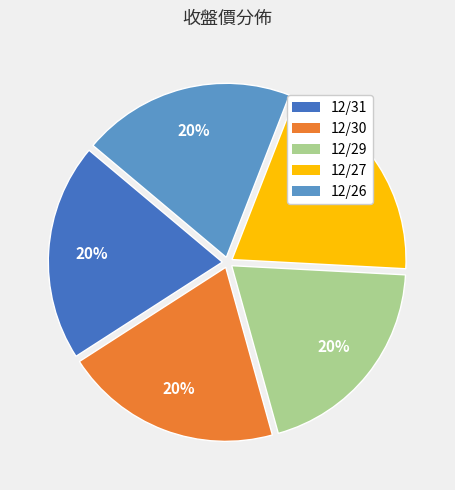

What is the ratio of the value at 12/26 to the value at 12/30?

1.0